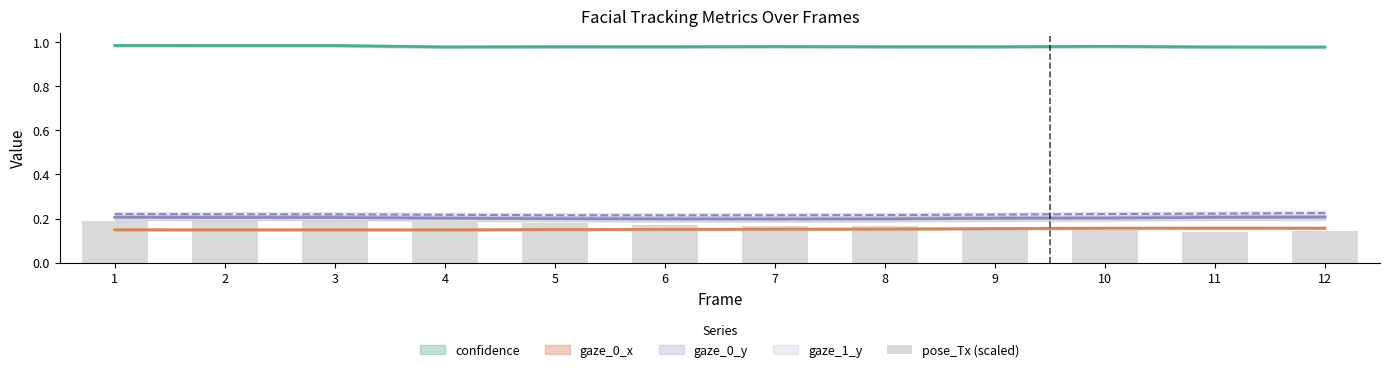

At which label is the value closest to 0?

11